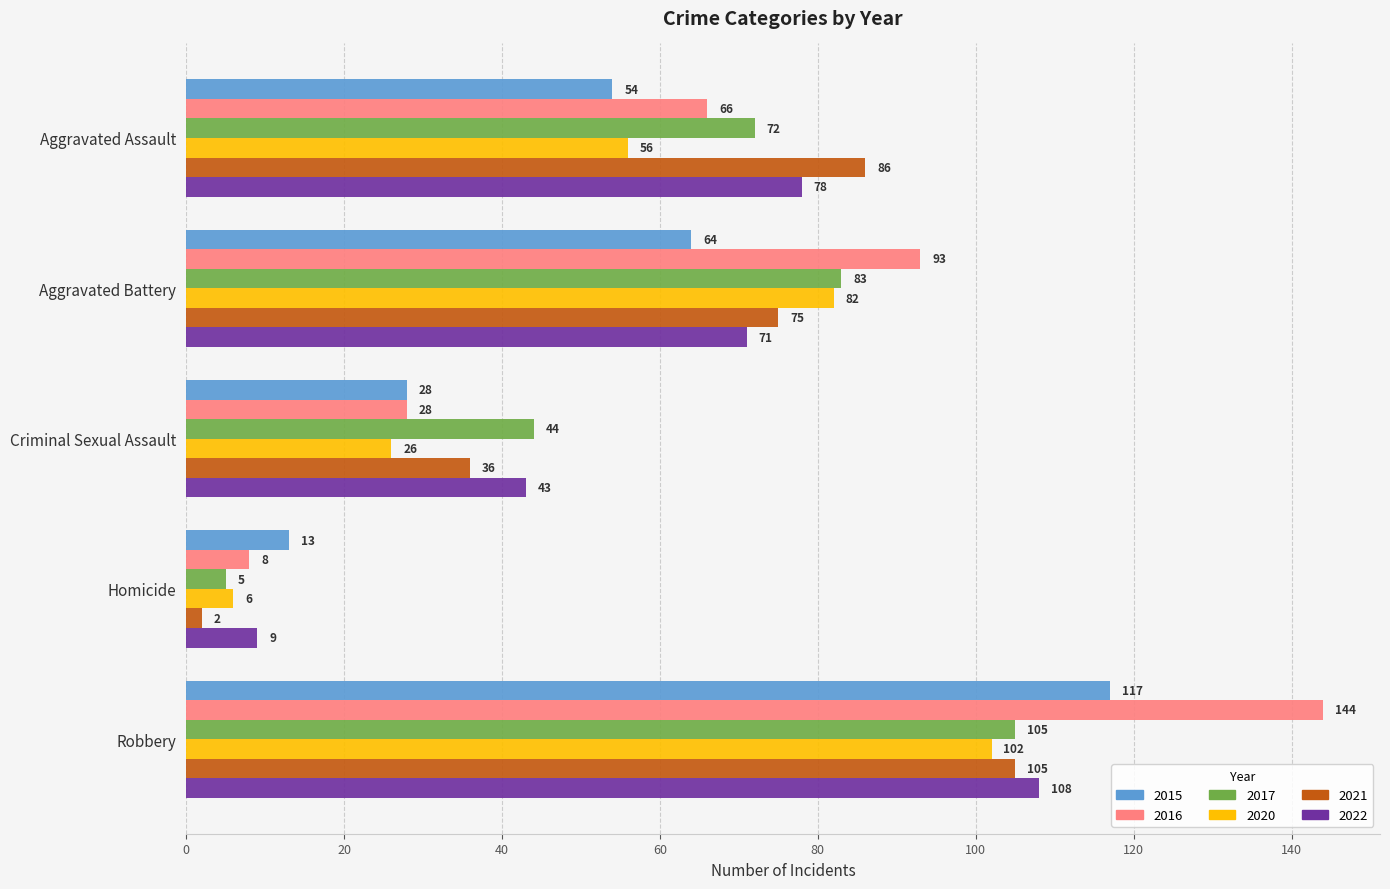

Between Homicide and Robbery, which series saw the biggest shift?

2016